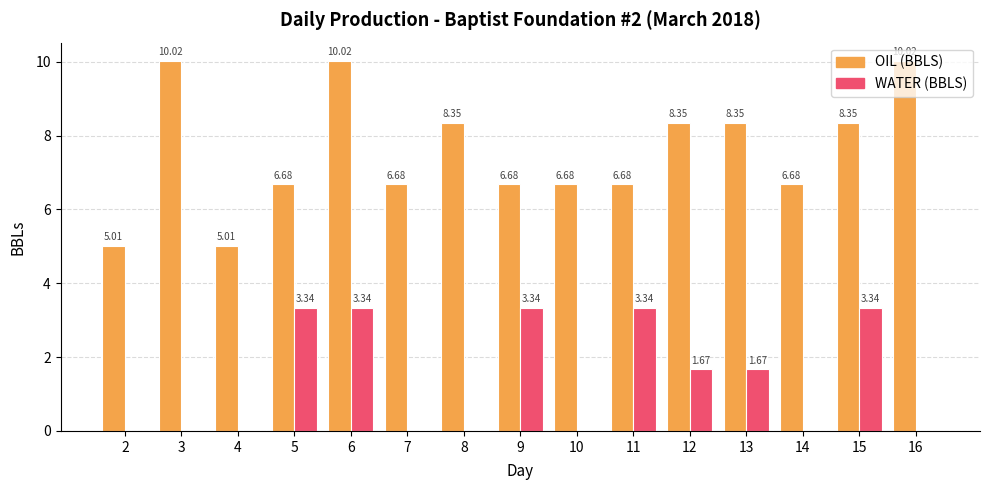

What is the total value across all series at 10?

6.7